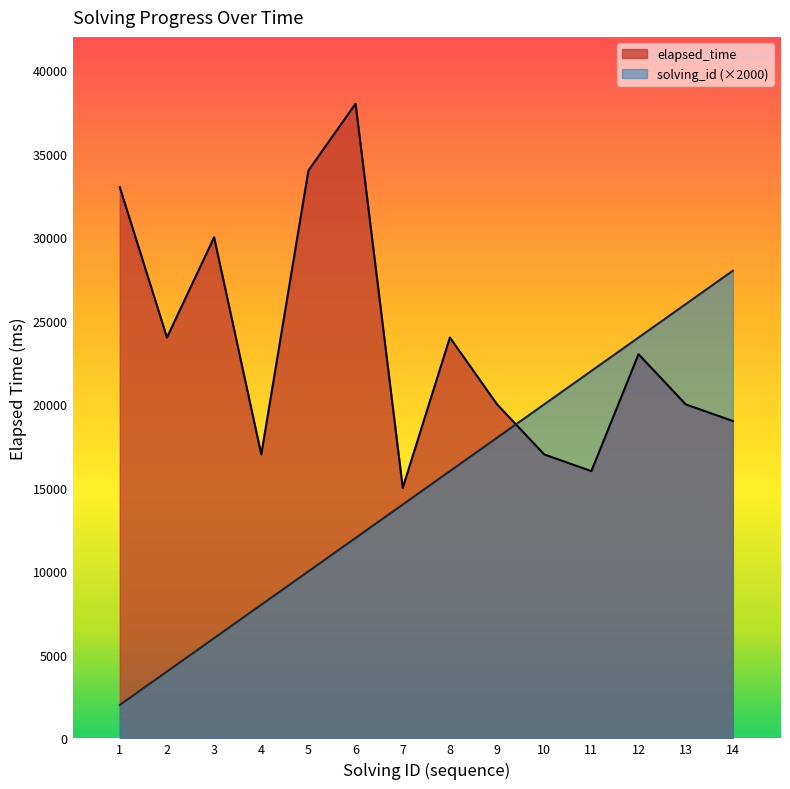

What is the value of the solving_id point at the 10th from the left?

20000